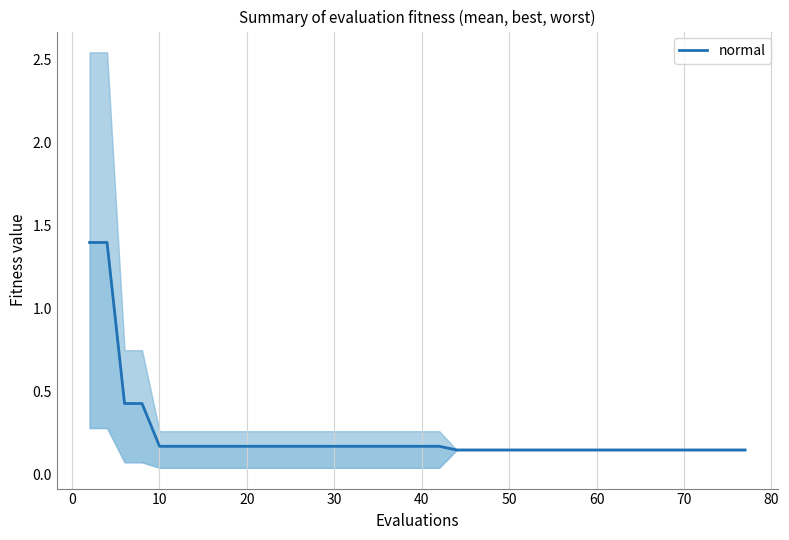

What is the greatest value displayed?

1.4